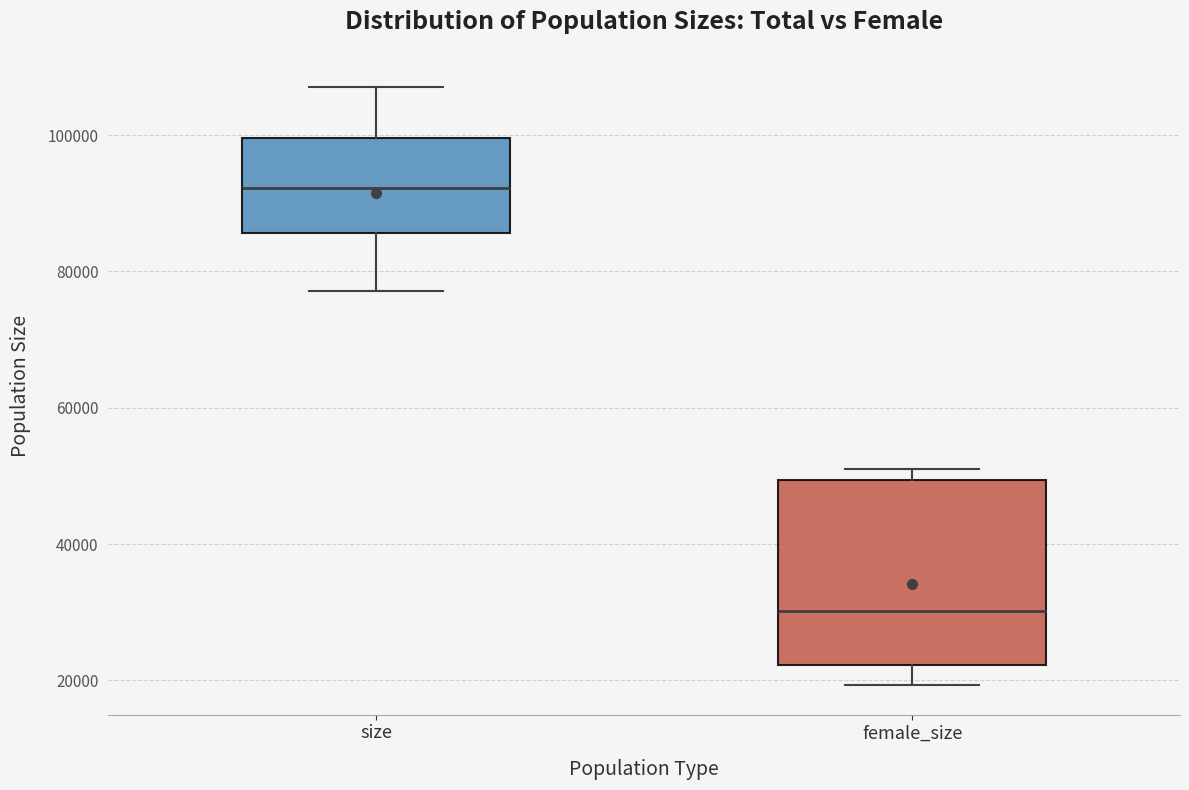

Reading left to right, transcribe this box plot: for each box, give where its median line is, the range the box spans, and where its two whiskers end, as read against the y-axis. The values are not printed on the chart, so give them approximately, as read against the axis.

size: median 92000, box 86000 to 100000, whiskers 78000 to 108000
female_size: median 30000, box 22000 to 50000, whiskers 20000 to 50000 (just above the box's upper edge)